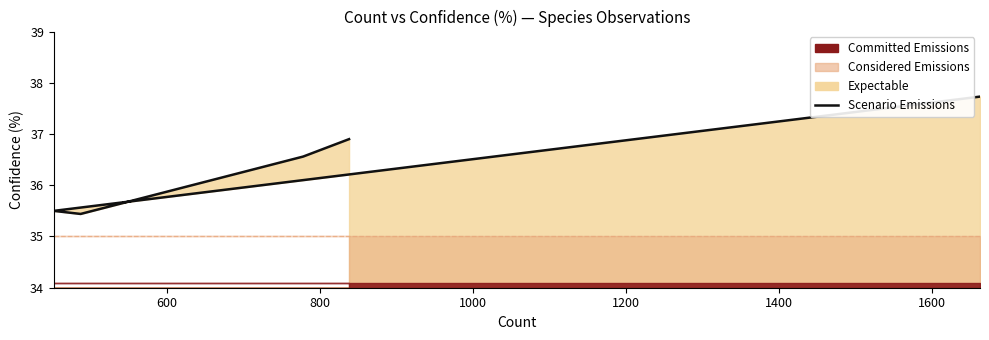

How many data points are above 36?

3